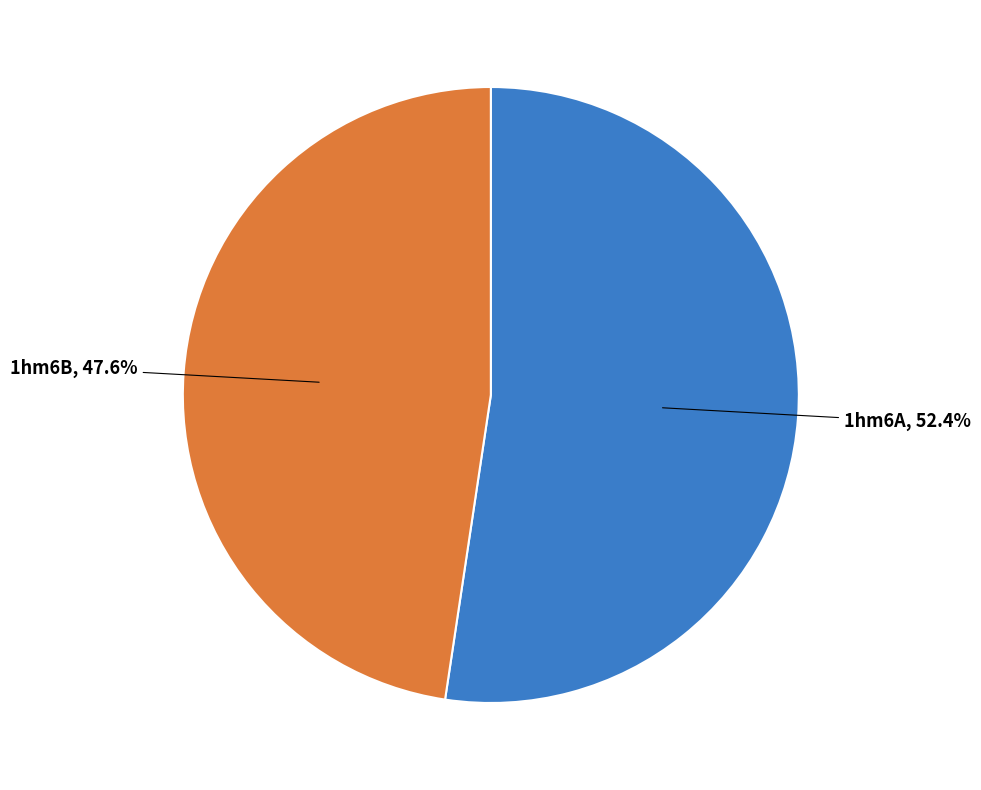

Approximately how many times larger is the value at 1hm6A compared to 1hm6B?

1.1